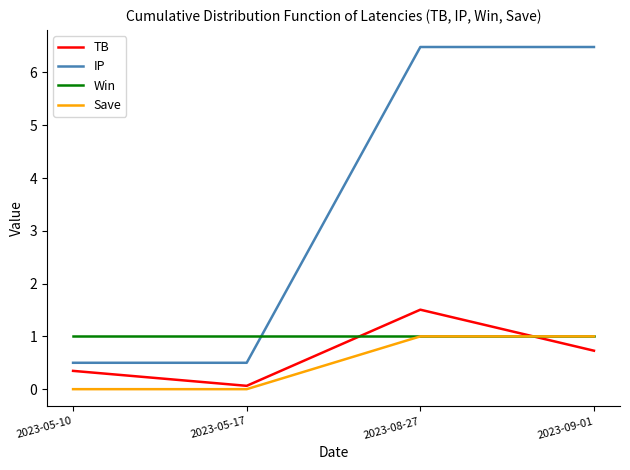

Which series has the widest spread of values?

IP